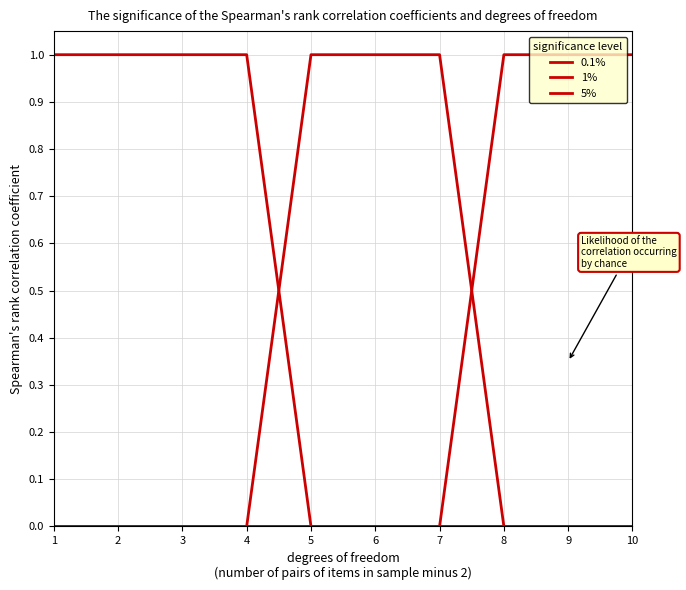

How many lines are shown in the chart?

3